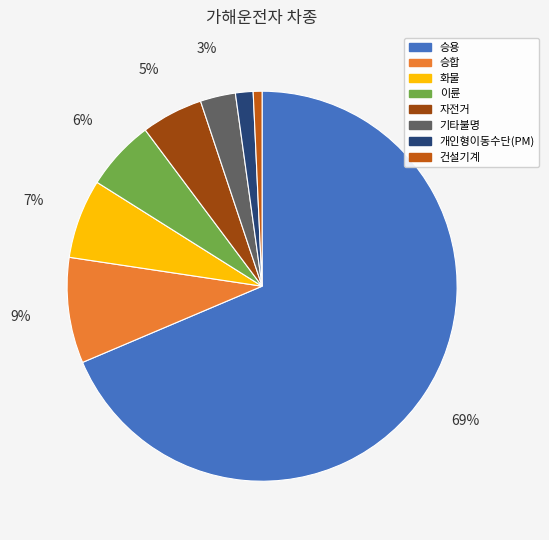

What percentage is the 이륜 slice, to the nearest percent?

6%